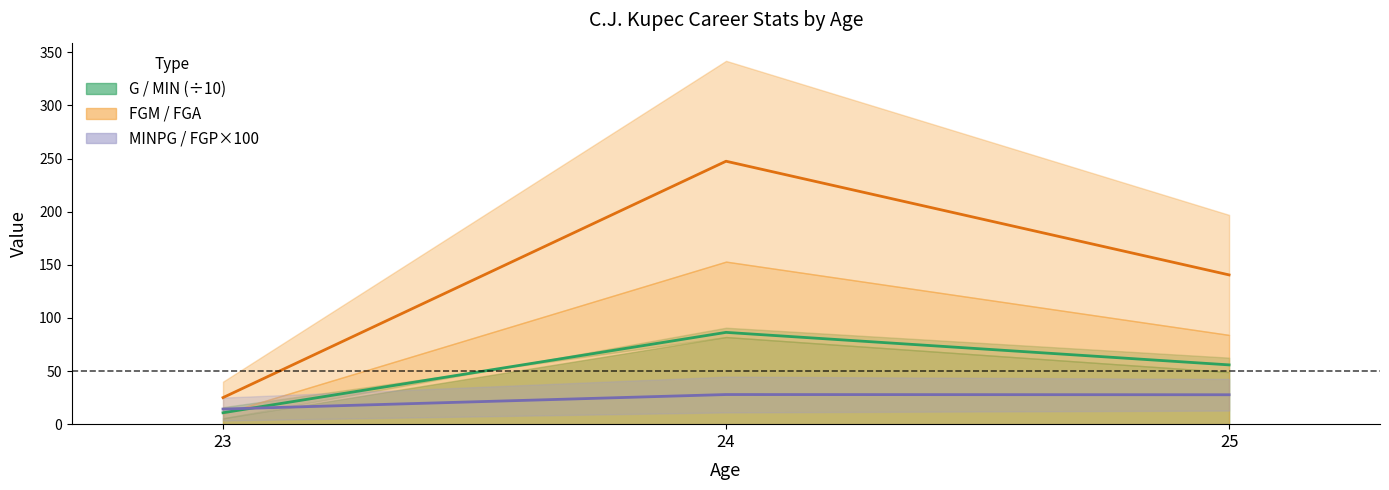

How many data points in G midline are above 55?

2